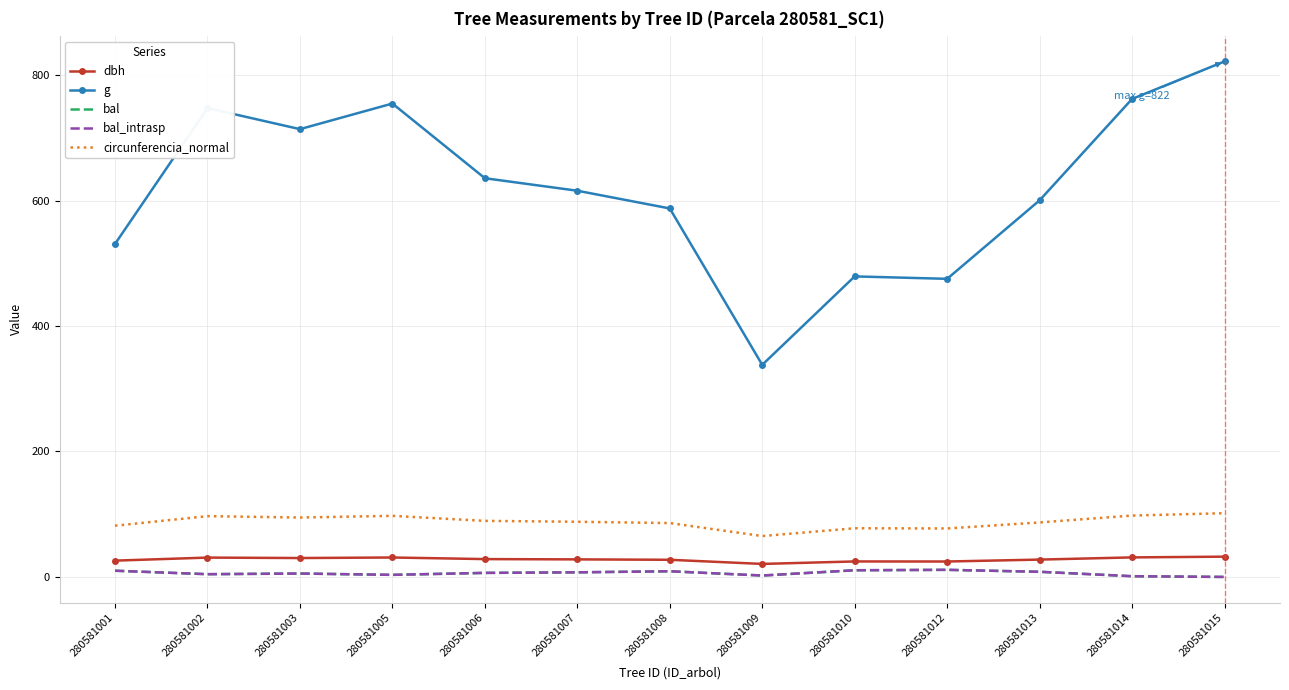

Which category has the lowest value in the g series?

280581009